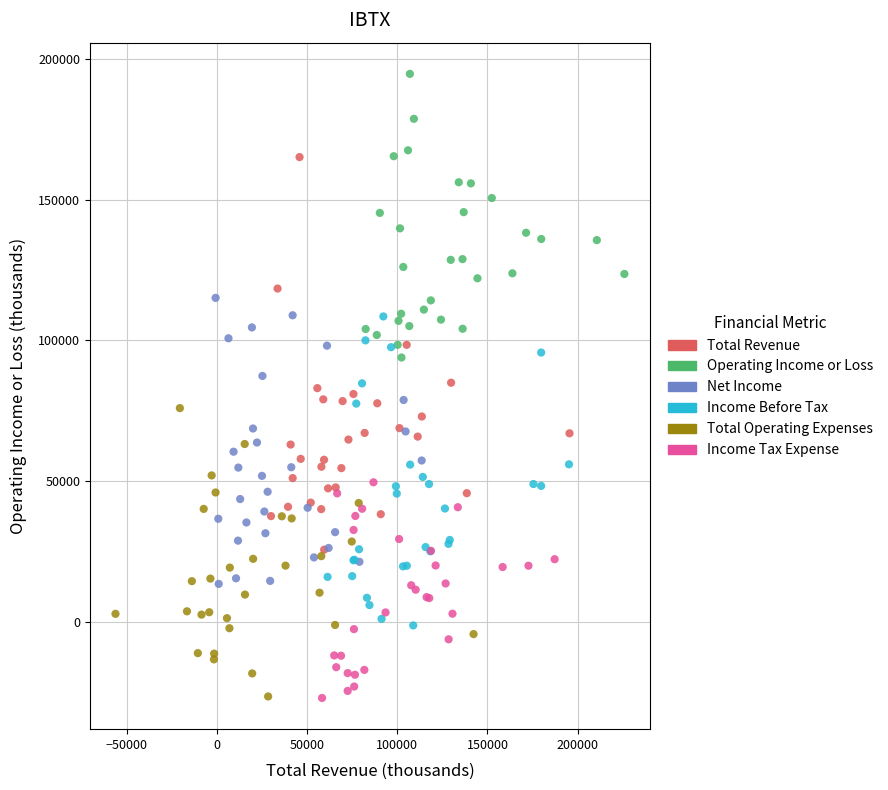

Which series has the largest Y range (max minus min)?

Total Revenue